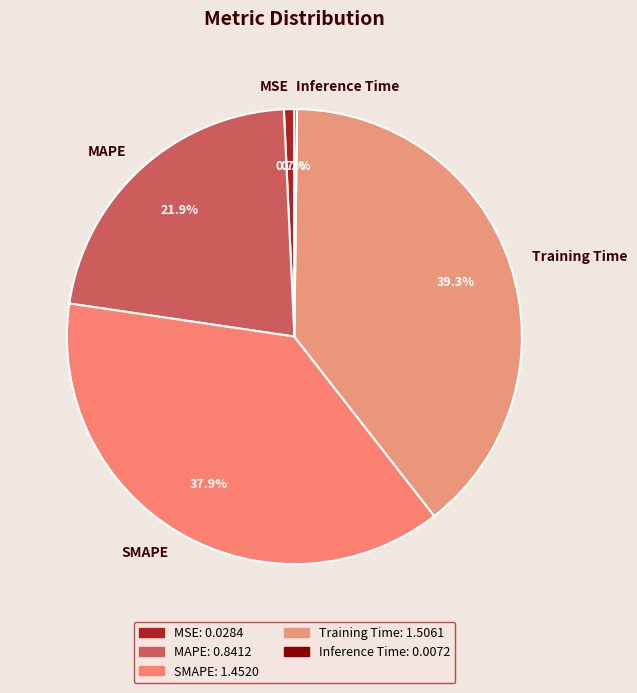

To the nearest percent, what is the average slice percentage?

20%